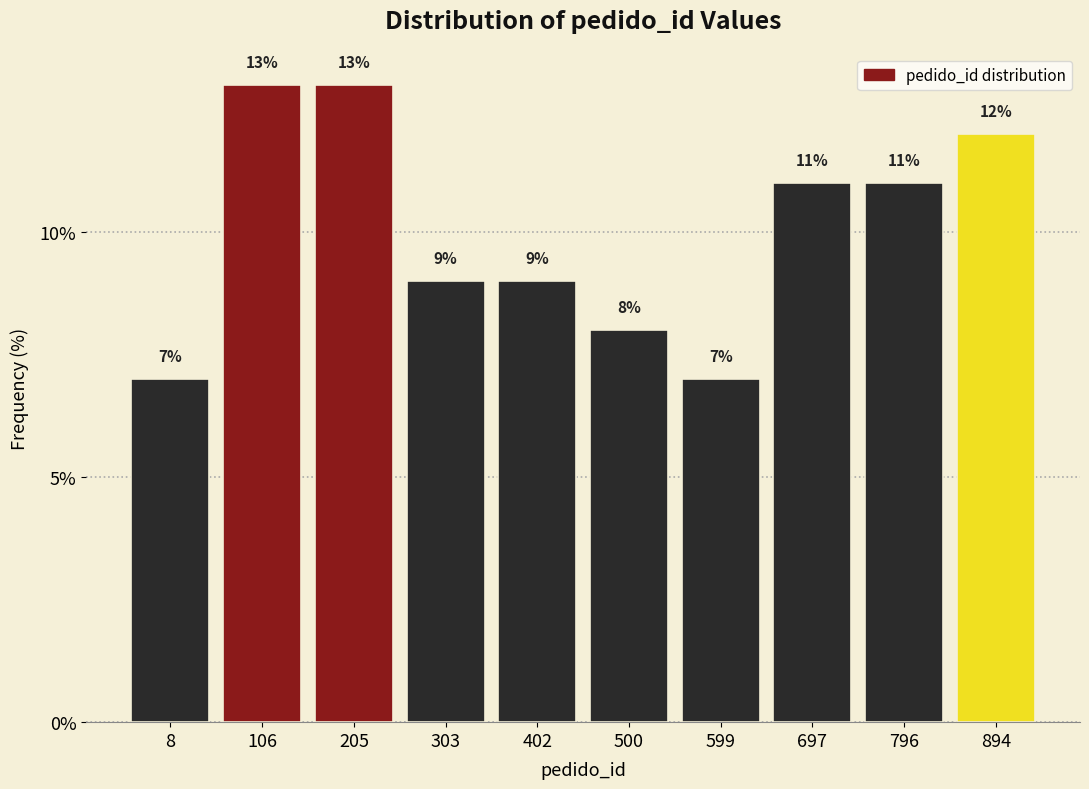

Reading left to right, what are all the values shown in this chart?

8=7.0	106=13.0	205=13.0	303=9.0	402=9.0	500=8.0	599=7.0	697=11.0	796=11.0	894=12.0